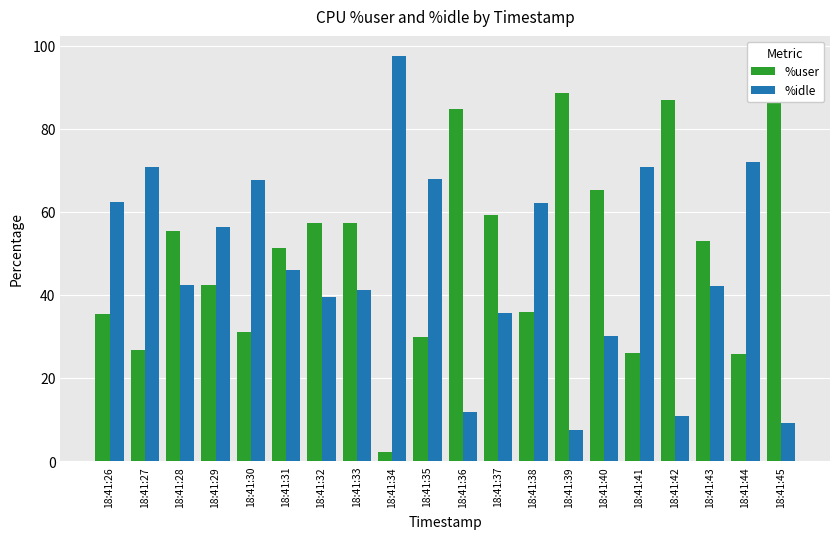

What is the difference between the highest and lowest values at 18:41:29?

14.0